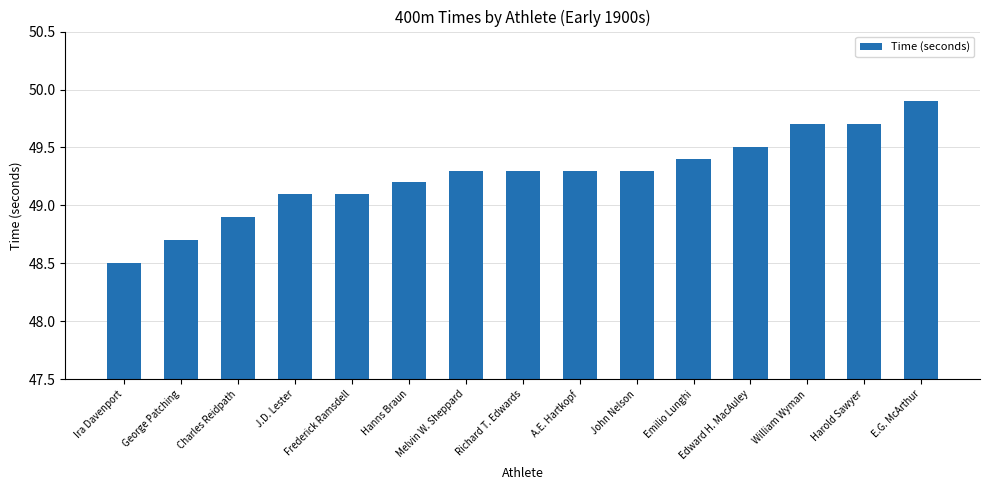

What is the label of the 9th bar from the right?

Melvin W. Sheppard